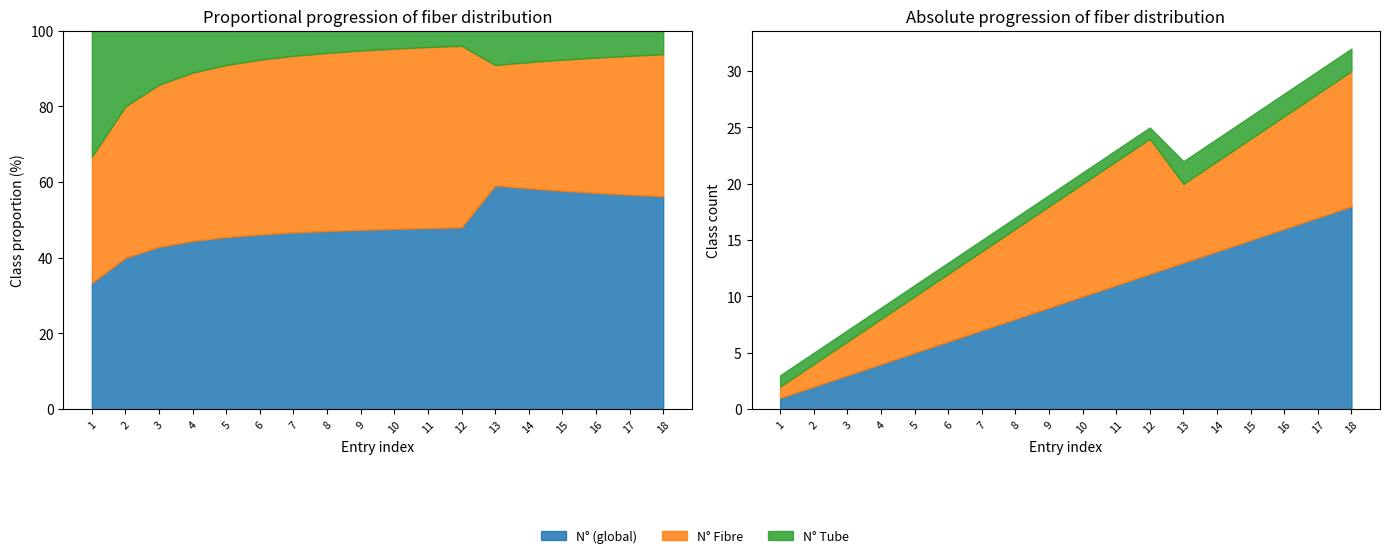

At which category does the chart reach its minimum across all series?

1